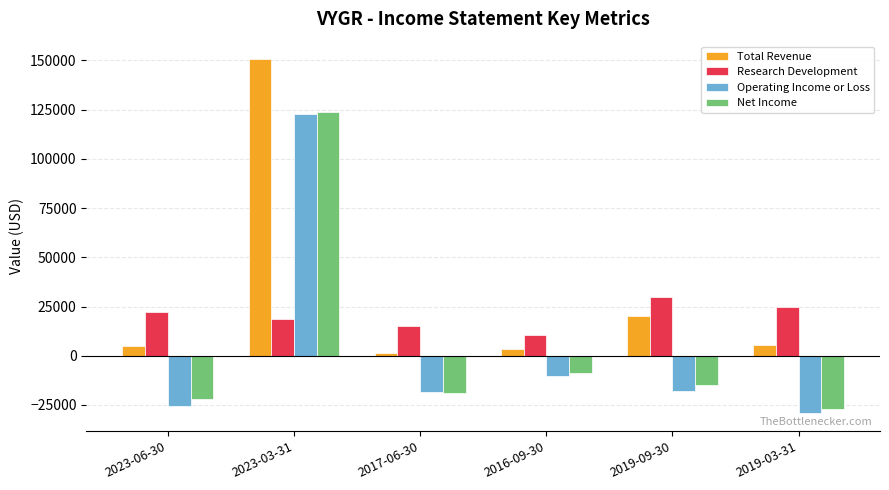

What is the difference between the maximum and second lowest values in the Operating Income or Loss series?

148300